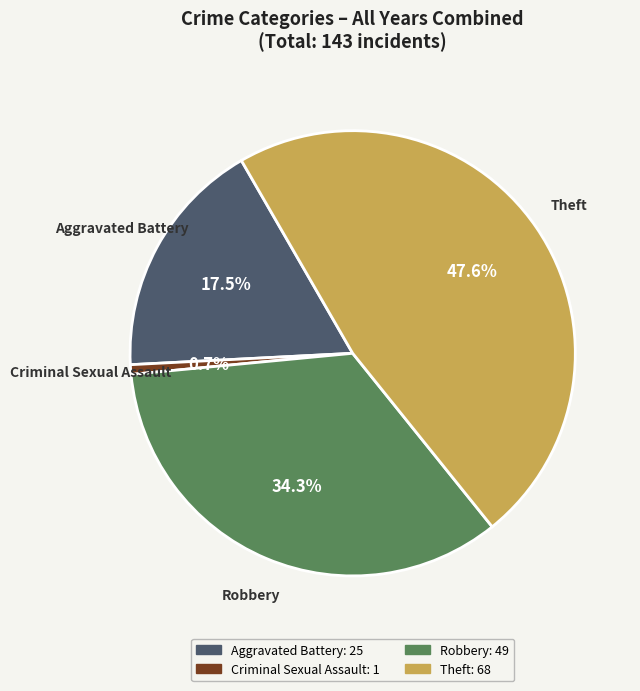

How many segments does this pie chart have?

4